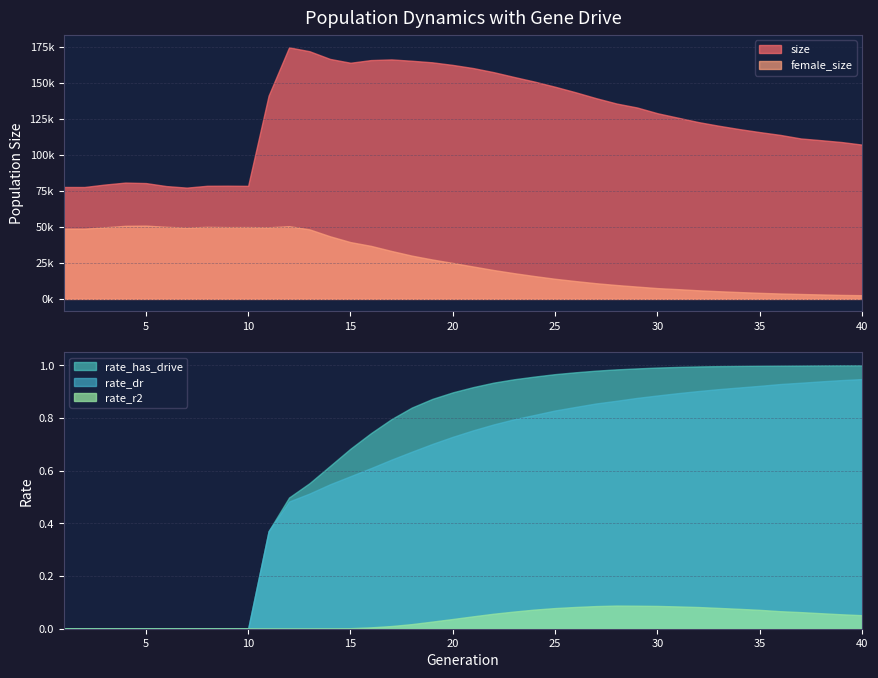

Which label corresponds to the largest value in the chart?

12